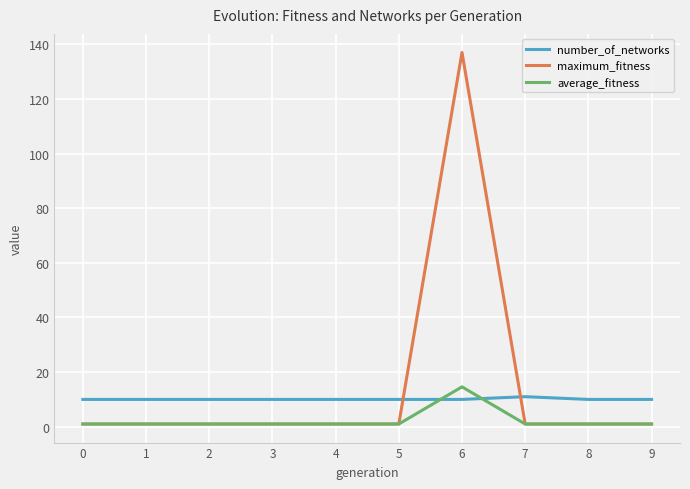

What is the sum of the maximum_fitness values at 7 and 8?

2.0